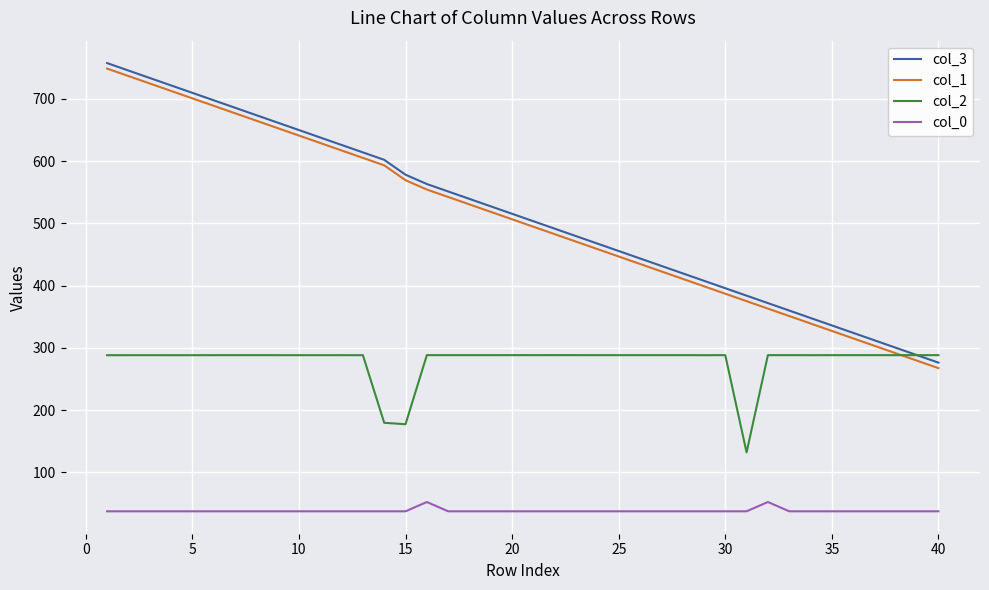

What is the minimum value shown in the chart?

37.6